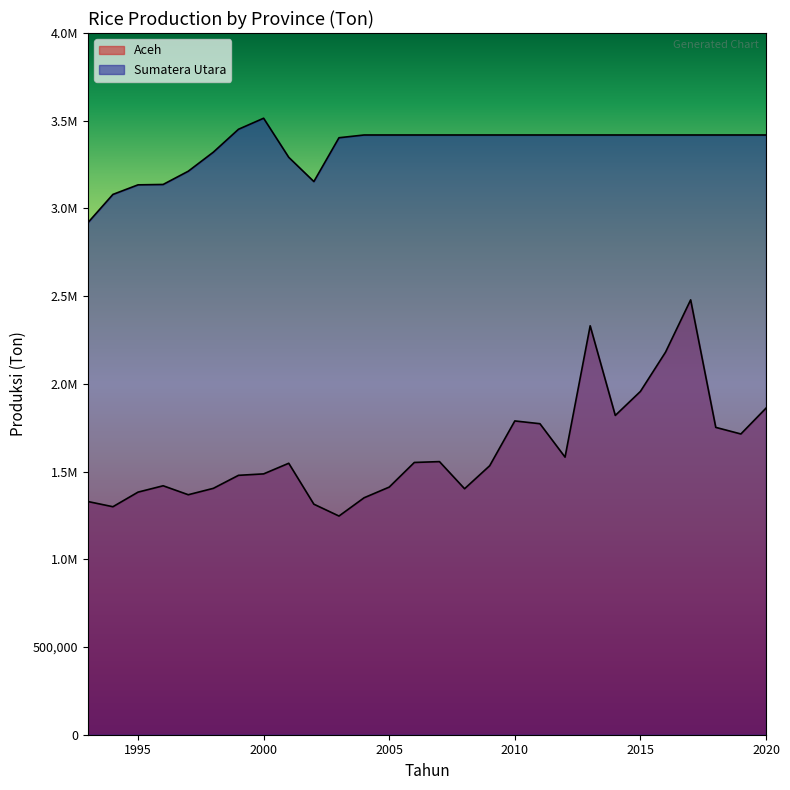

What is the maximum value shown in the chart?

3514253.0